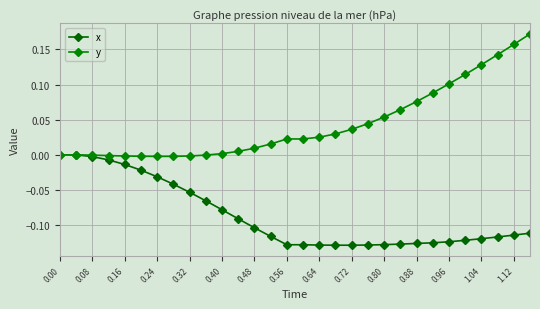

Rank the series by their average value, from highest to lowest.

y, x